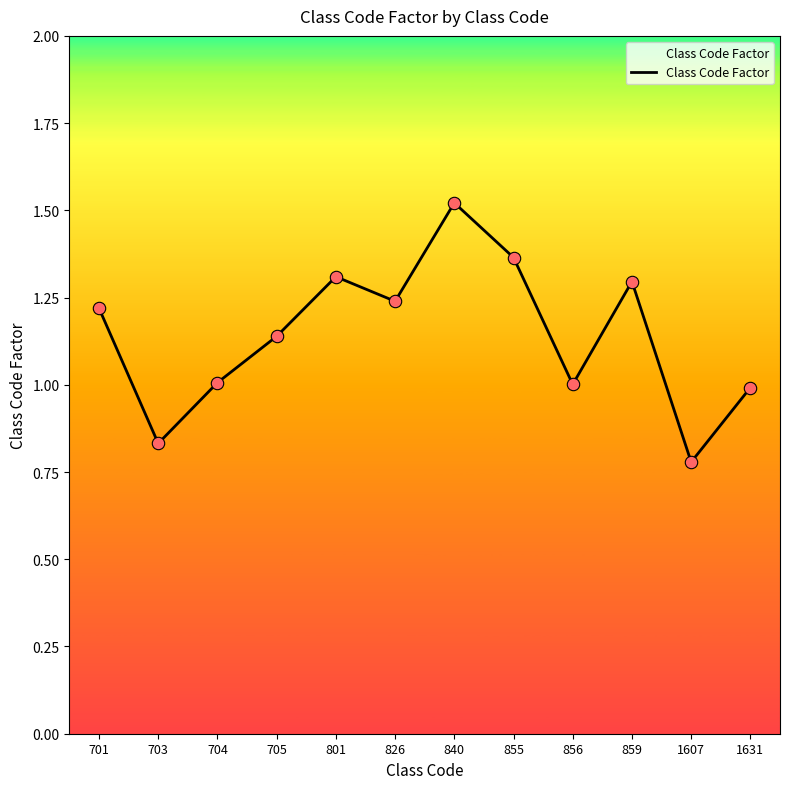

Between 856 and 801, which is larger?

801